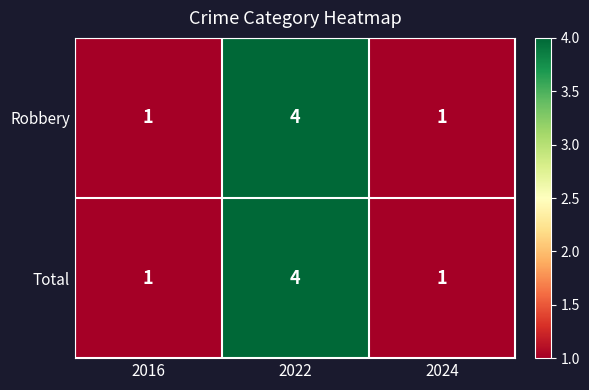

What is the highest value of the Robbery series?

4